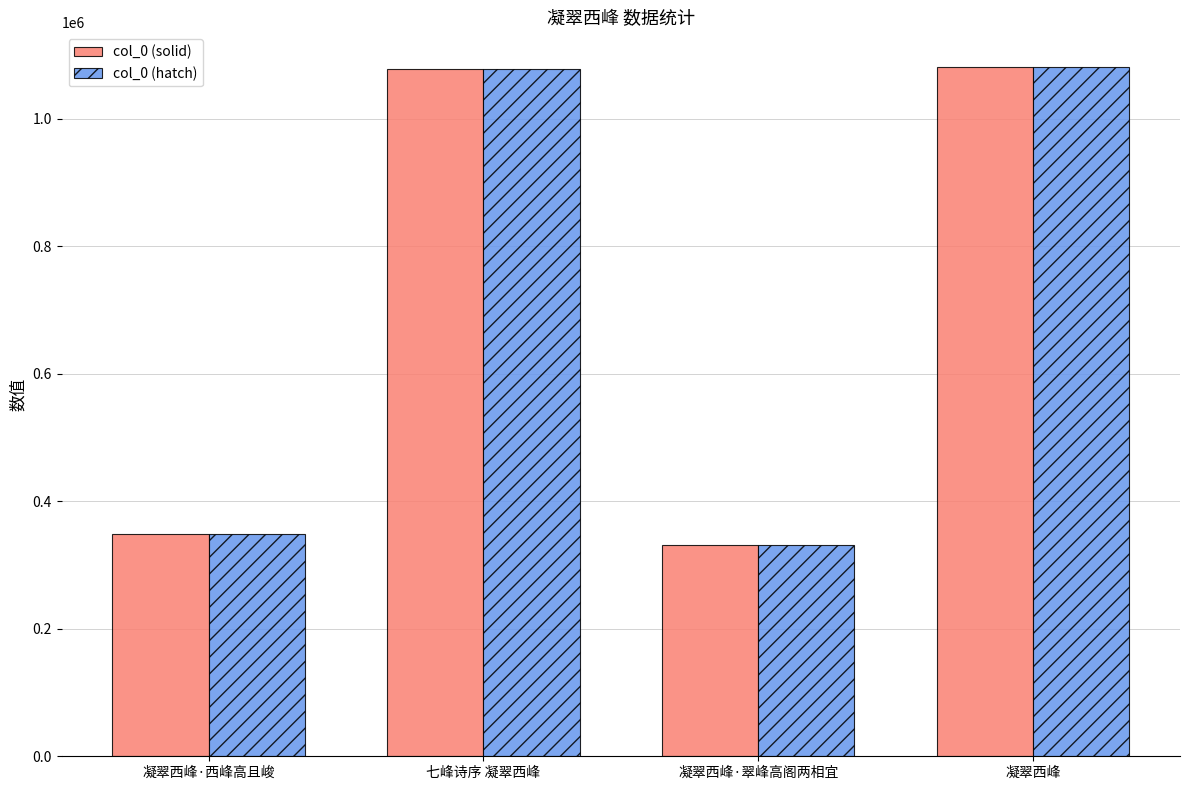

What is the maximum value shown in the chart?

1081390